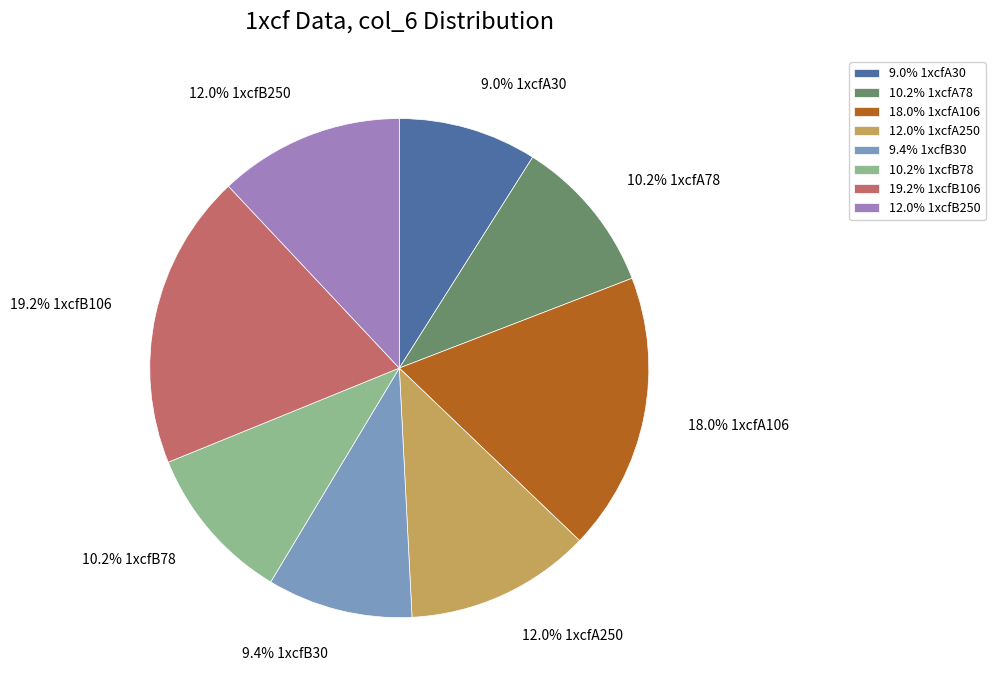

What percentage do 18.0% 1xcfA106 and 12.0% 1xcfB250 together represent?

30.0%